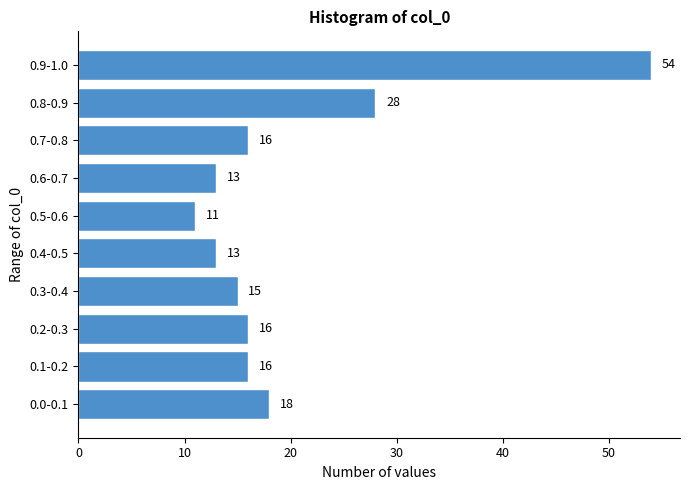

Reading bottom to top, what are all the values shown in this chart?

0.0-0.1=18	0.1-0.2=16	0.2-0.3=16	0.3-0.4=15	0.4-0.5=13	0.5-0.6=11	0.6-0.7=13	0.7-0.8=16	0.8-0.9=28	0.9-1.0=54